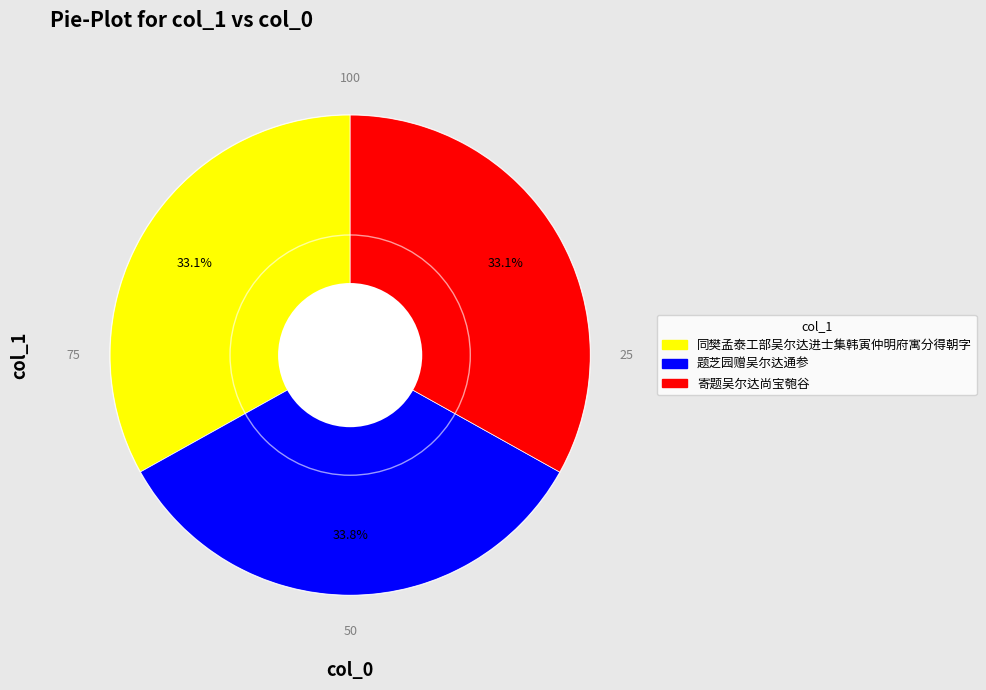

Approximately how many times larger is the value at 题芝园赠吴尔达通参 compared to 寄题吴尔达尚宝匏谷?

1.0